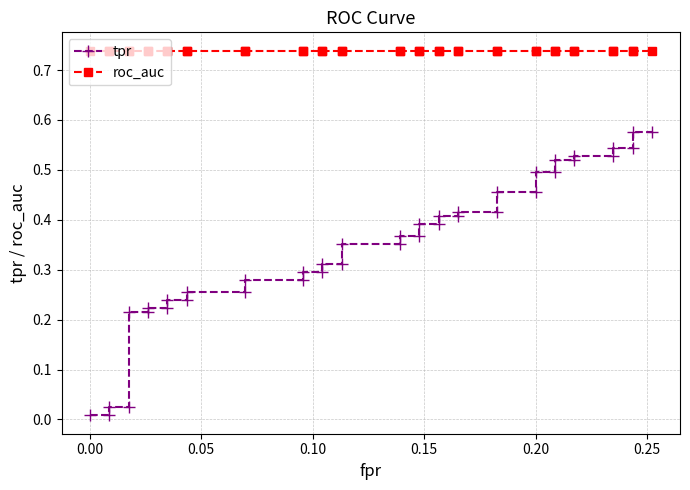

True or false: roc_auc and tpr intersect in this chart.

False